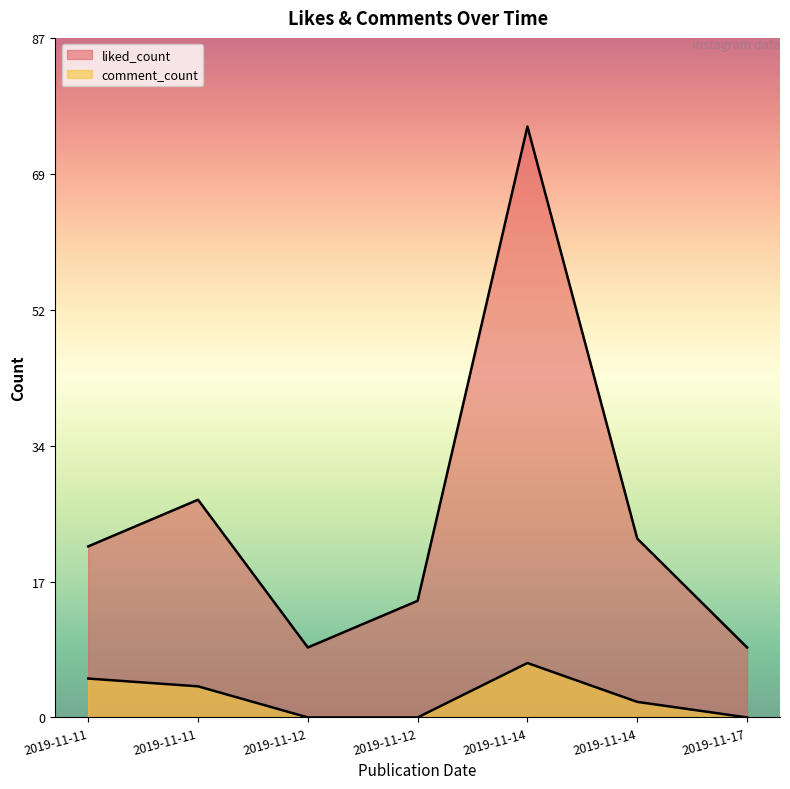

At 2019-11-11, list the series in order from largest to smallest.

liked_count, comment_count